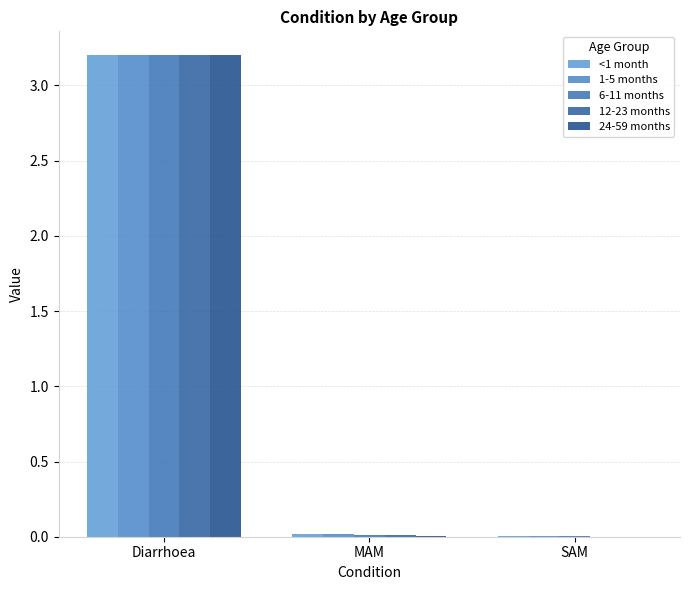

Count the number of categories in the chart.

3